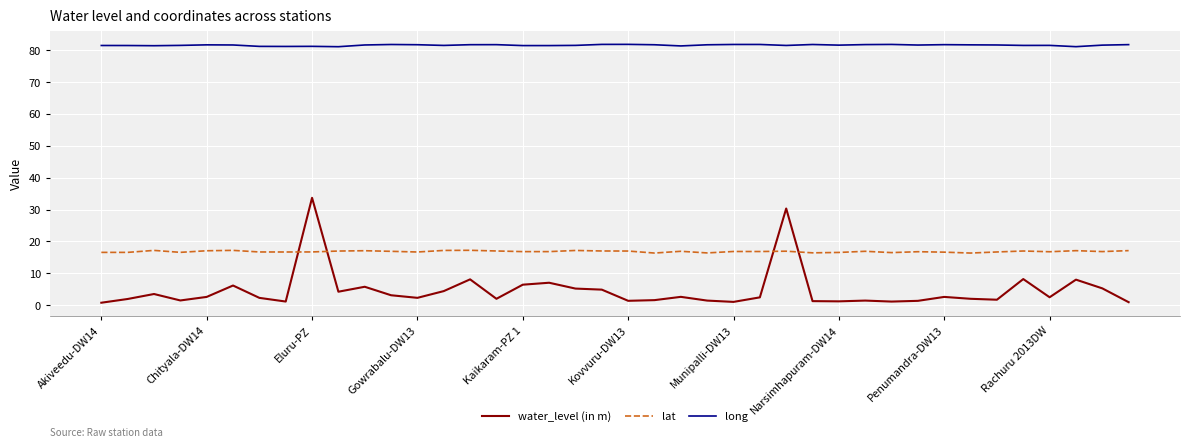

List the series in order of their peak value, lowest first.

lat, water_level (in m), long